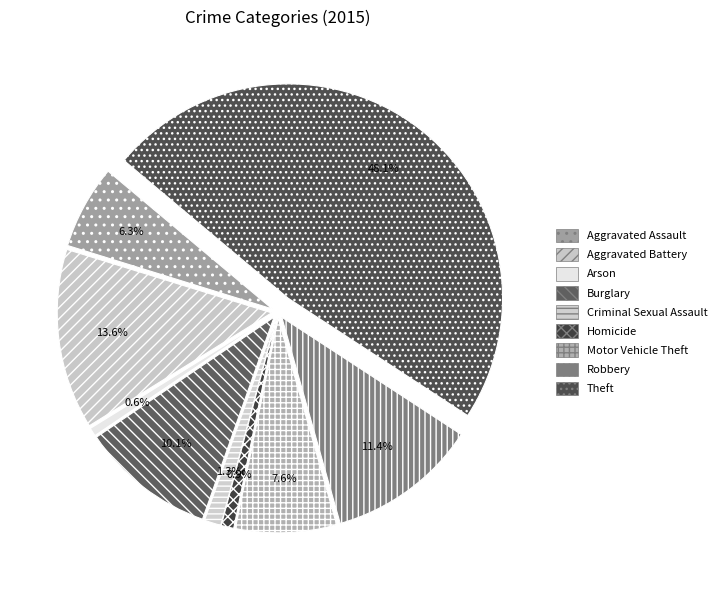

To the nearest percent, what portion does Aggravated Battery represent?

14%